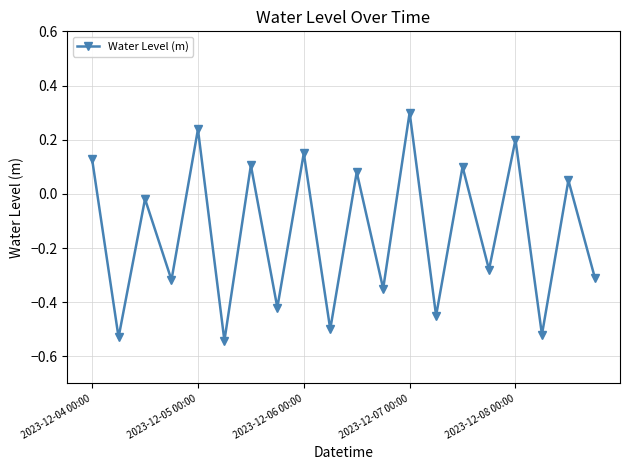

What is the sum of all values?

-2.9